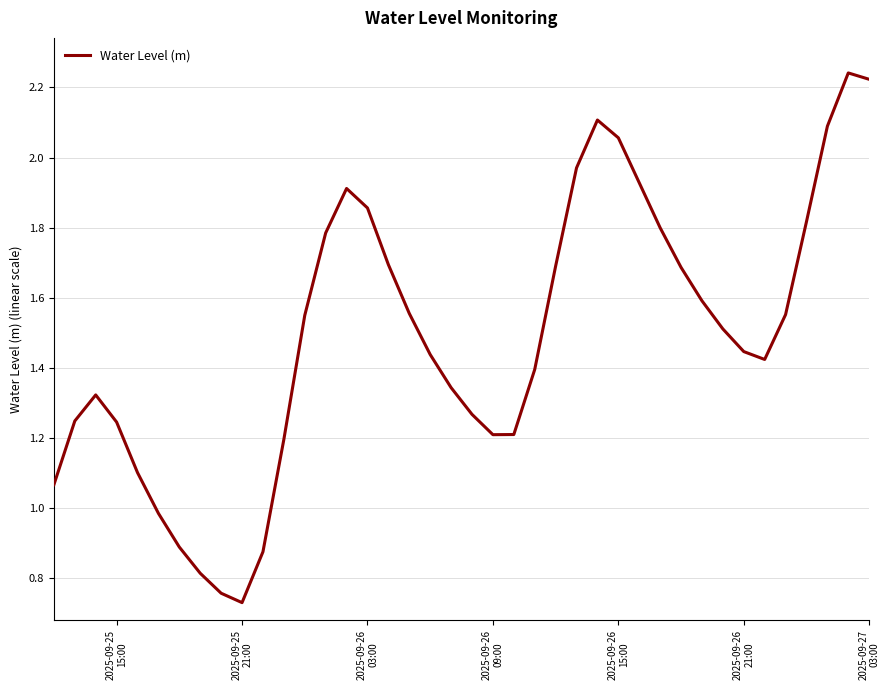

What is the smallest value displayed?

0.7